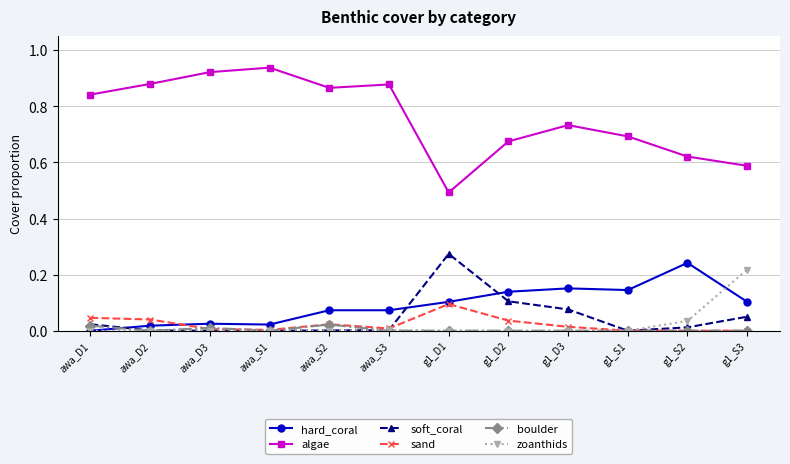

Which series has the largest range (max minus min)?

algae